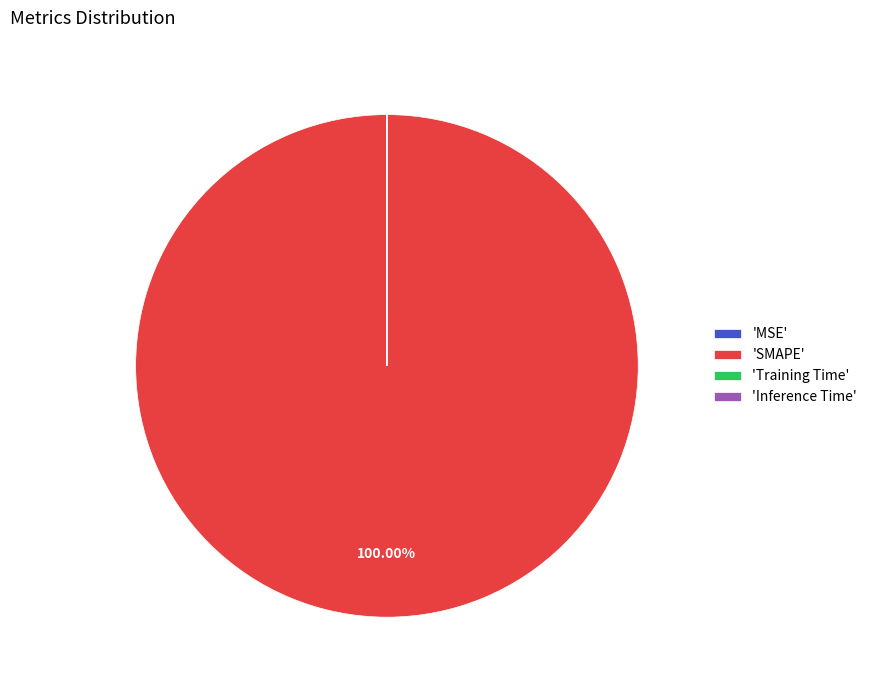

What is the largest slice in the pie chart?

'SMAPE'